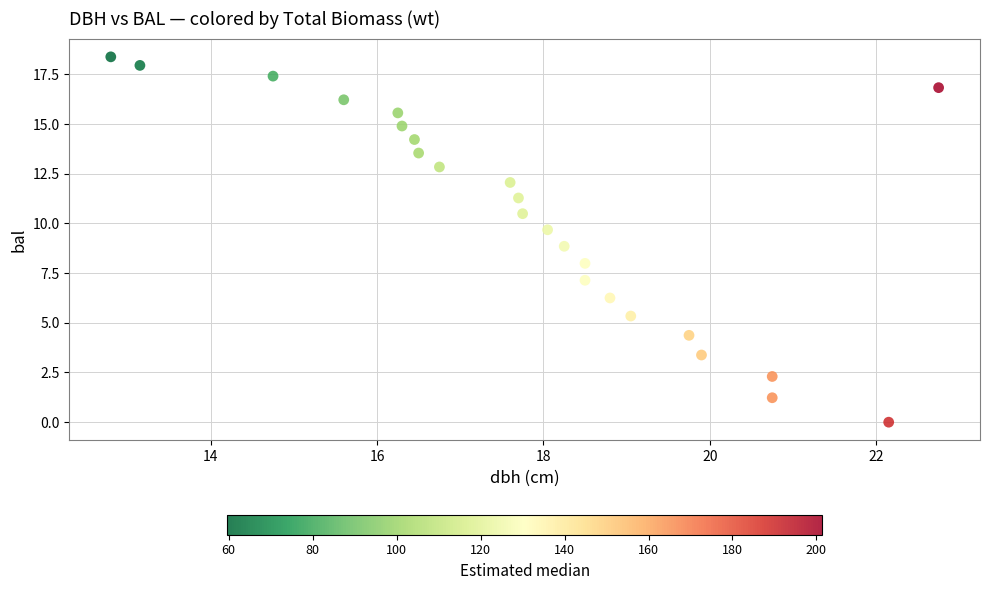

What is the range of X values (max minus min)?

9.9